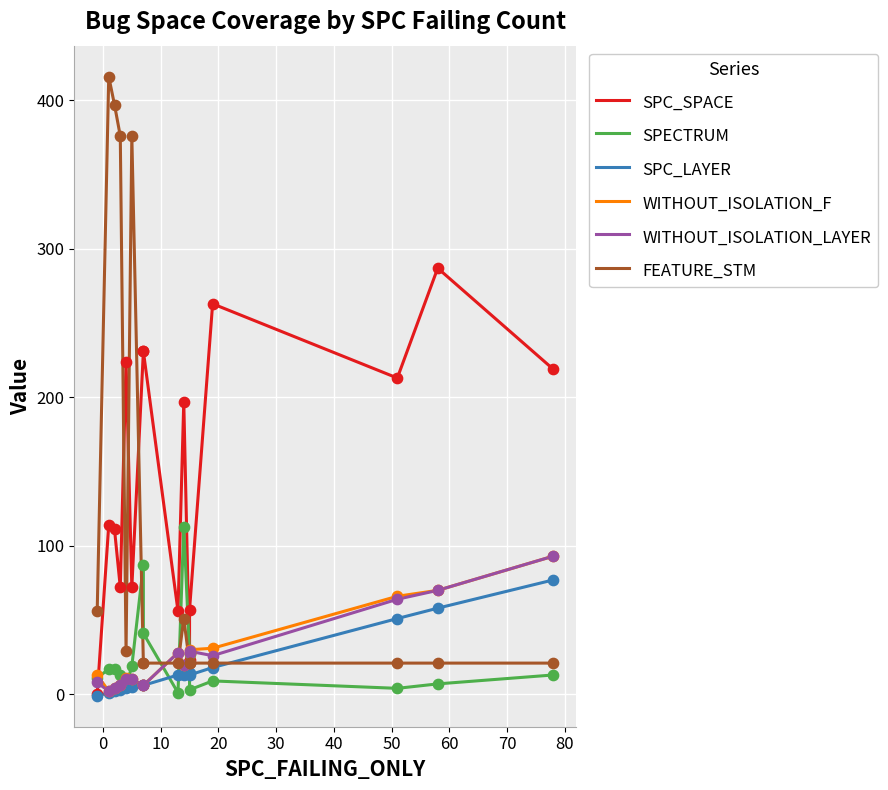

Which series contains the lowest Y value?

SPC_LAYER